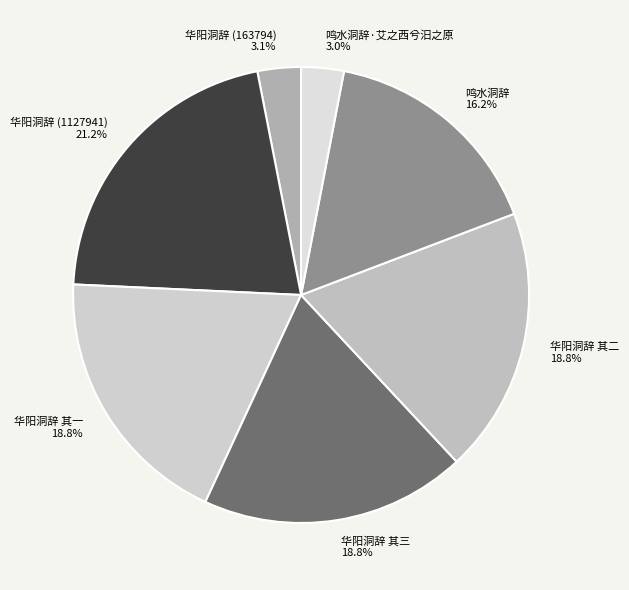

What is the largest slice in the pie chart?

华阳洞辞 (1127941) 21.2%